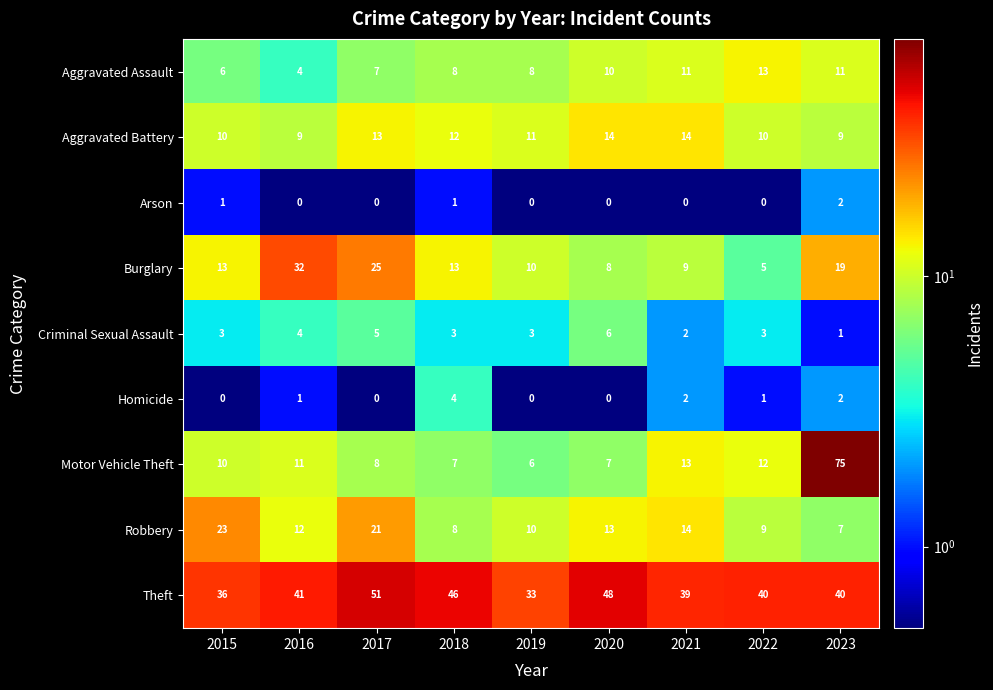

Is it true that Theft equals 33 at 2019?

True